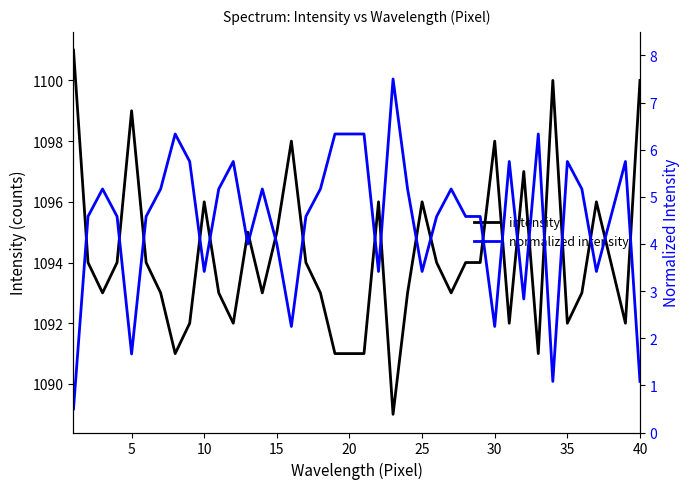

How many distinct data groups are displayed?

2